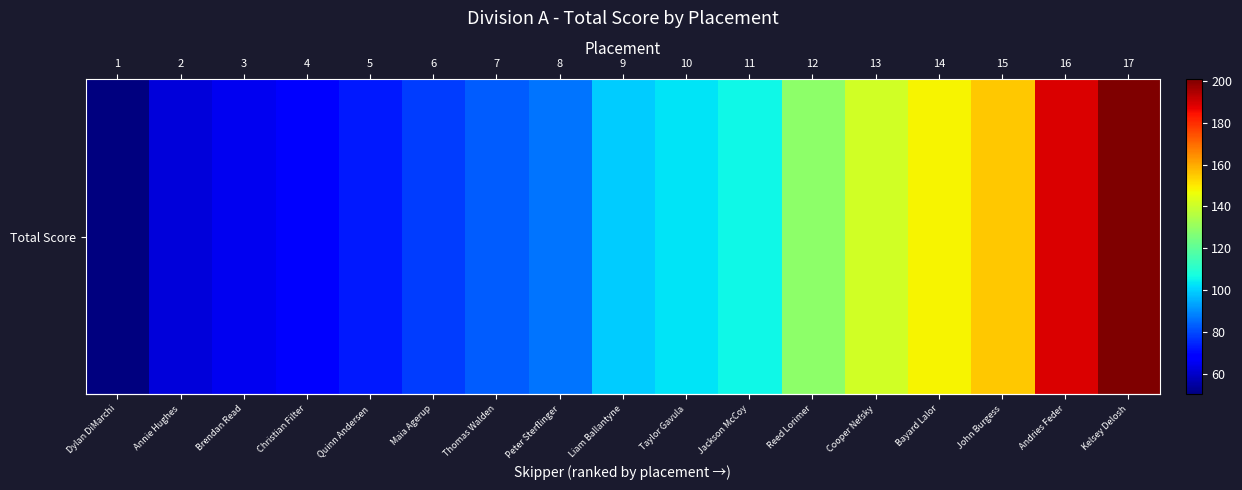

Reading left to right, extract all data points from this chart.

50	62	65	68	73	78	83	86	99	103	106	129	141	148	155	189	201